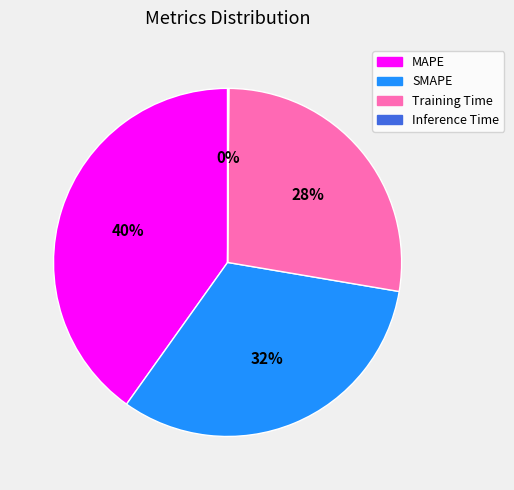

Combined, do SMAPE and Training Time account for over 50%?

Yes